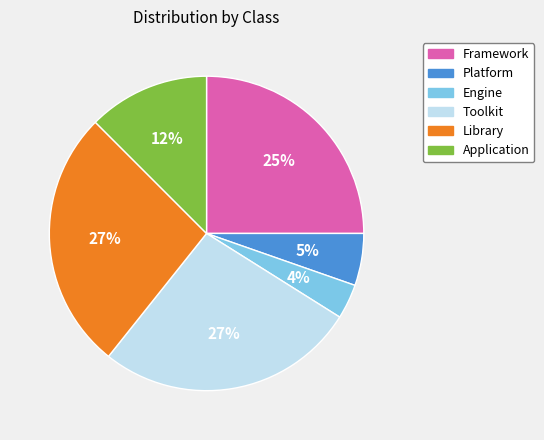

To the nearest percent, what is the difference between the largest and smallest slice percentages?

23%